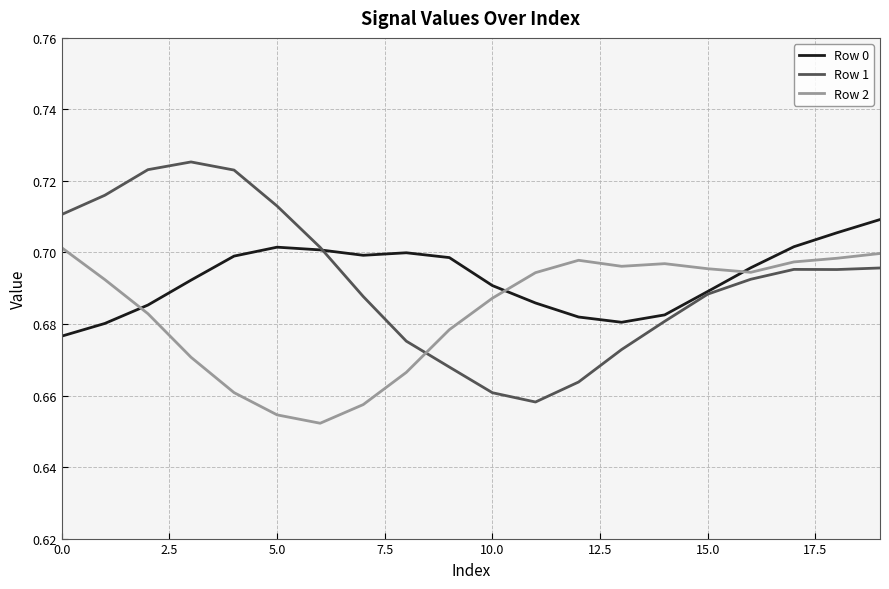

Which series has the largest range (max minus min)?

Row 1